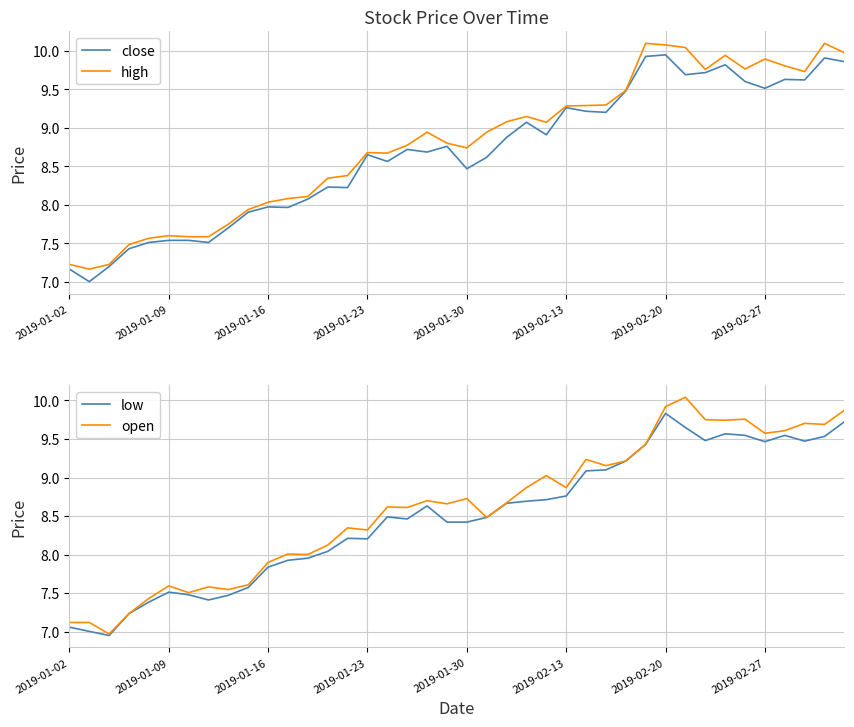

True or false: close has a value of 9.5 at 2019-02-27.

True